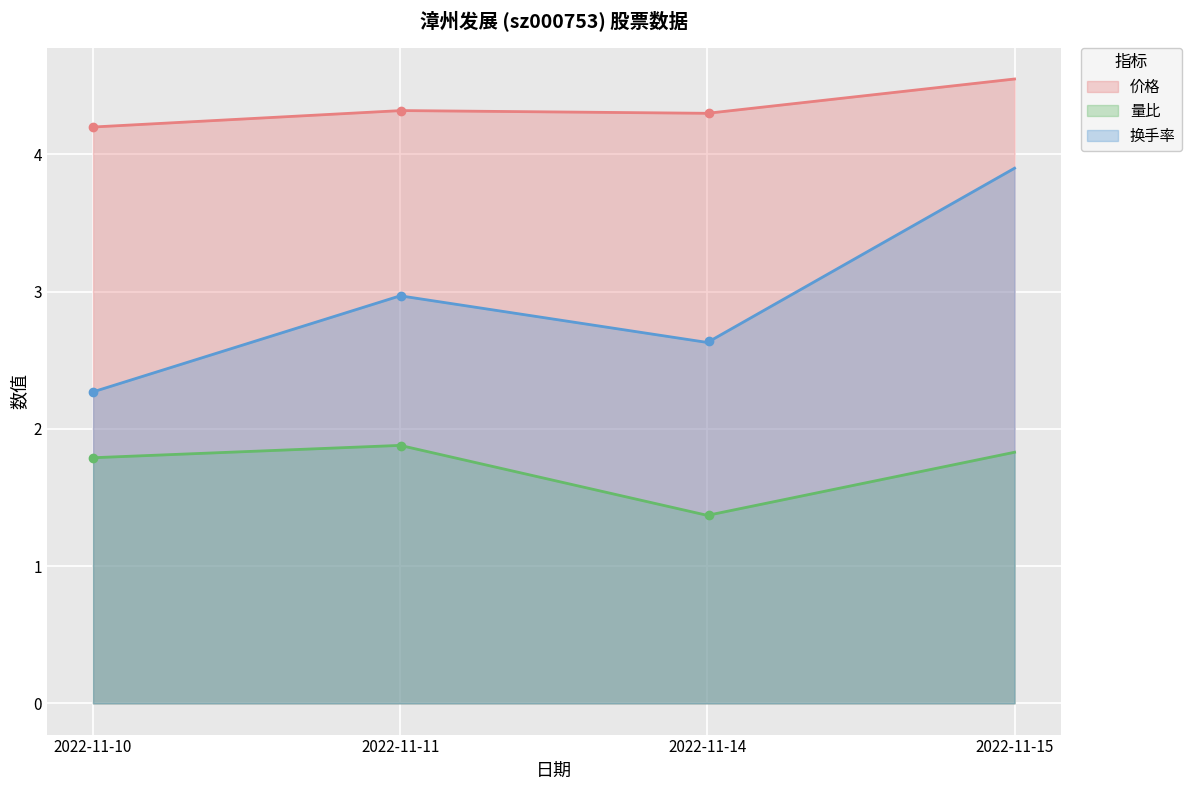

True or false: 价格 and 量比 intersect in this chart.

False